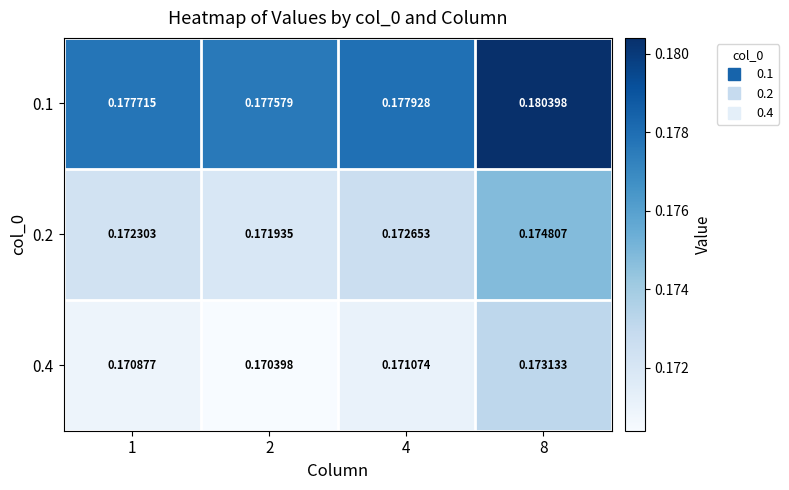

Is the value of 0.2 at 1 greater than the value of 0.4 at 1?

Yes